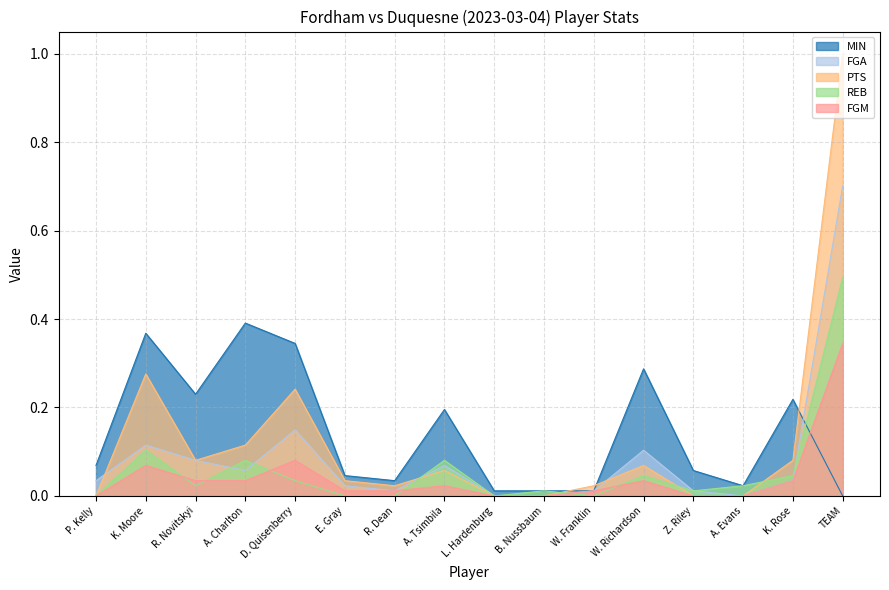

Reading left to right, extract all data points from this chart.

MIN: 0.1	0.4	0.2	0.4	0.3	0.0	0.0	0.2	0.0	0.0	0.0	0.3	0.1	0.0	0.2	0.0
FGA: 0.0	0.1	0.1	0.1	0.1	0.0	0.0	0.1	0.0	0.0	0.0	0.1	0.0	0.0	0.0	0.7
PTS: 0.0	0.3	0.1	0.1	0.2	0.0	0.0	0.1	0.0	0.0	0.0	0.1	0.0	0.0	0.1	1.0
REB: 0.0	0.1	0.0	0.1	0.0	0.0	0.0	0.1	0.0	0.0	0.0	0.0	0.0	0.0	0.0	0.5
FGM: 0.0	0.1	0.0	0.0	0.1	0.0	0.0	0.0	0.0	0.0	0.0	0.0	0.0	0.0	0.0	0.3